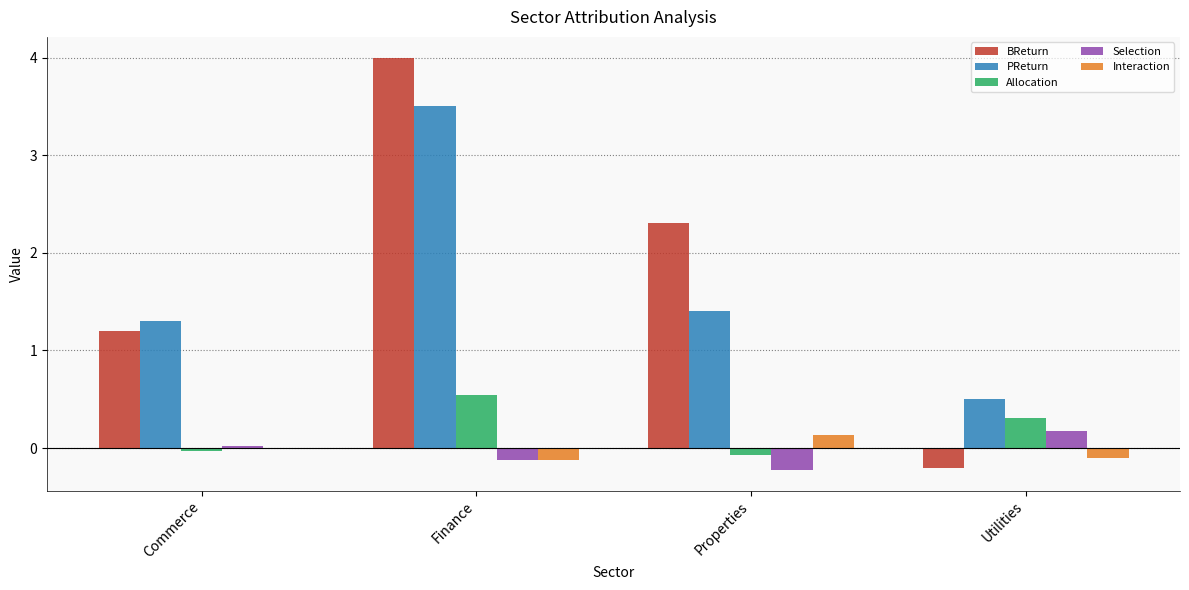

Where does the BReturn series first go above 2?

Finance